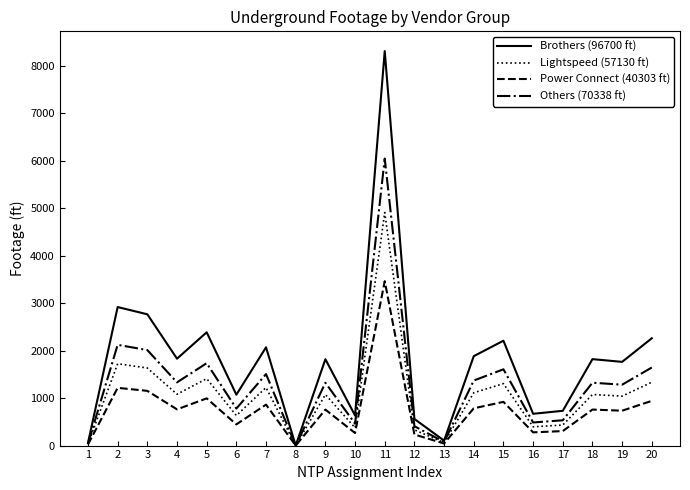

Rank the series by their average value, from lowest to highest.

Power Connect (40303 ft), Lightspeed (57130 ft), Others (70338 ft), Brothers (96700 ft)